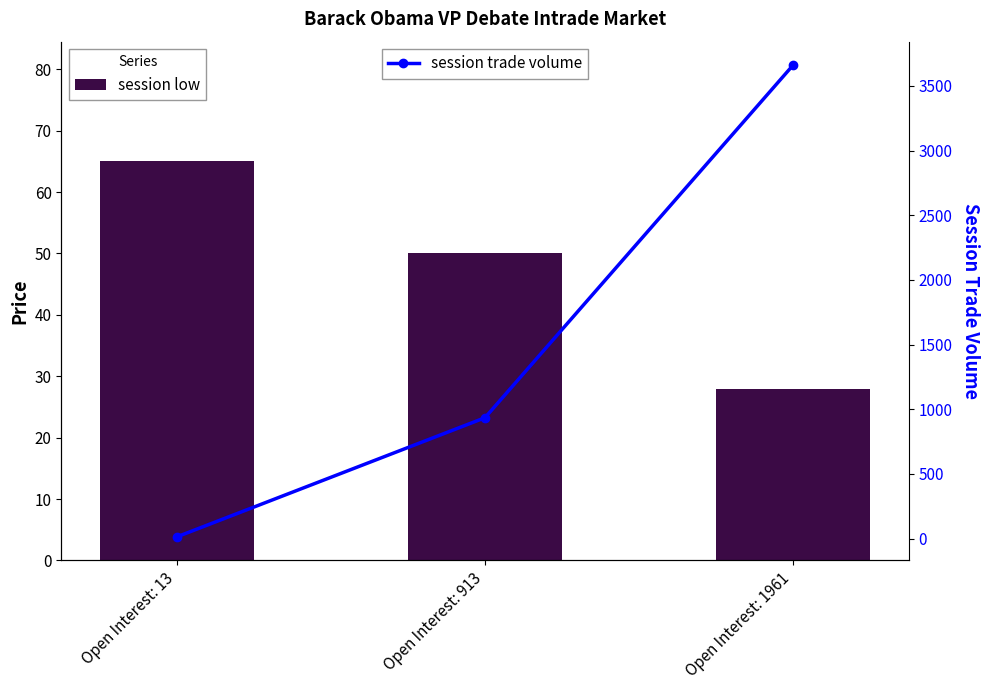

Where is session trade volume nearest to the value 1836?

Open Interest: 913